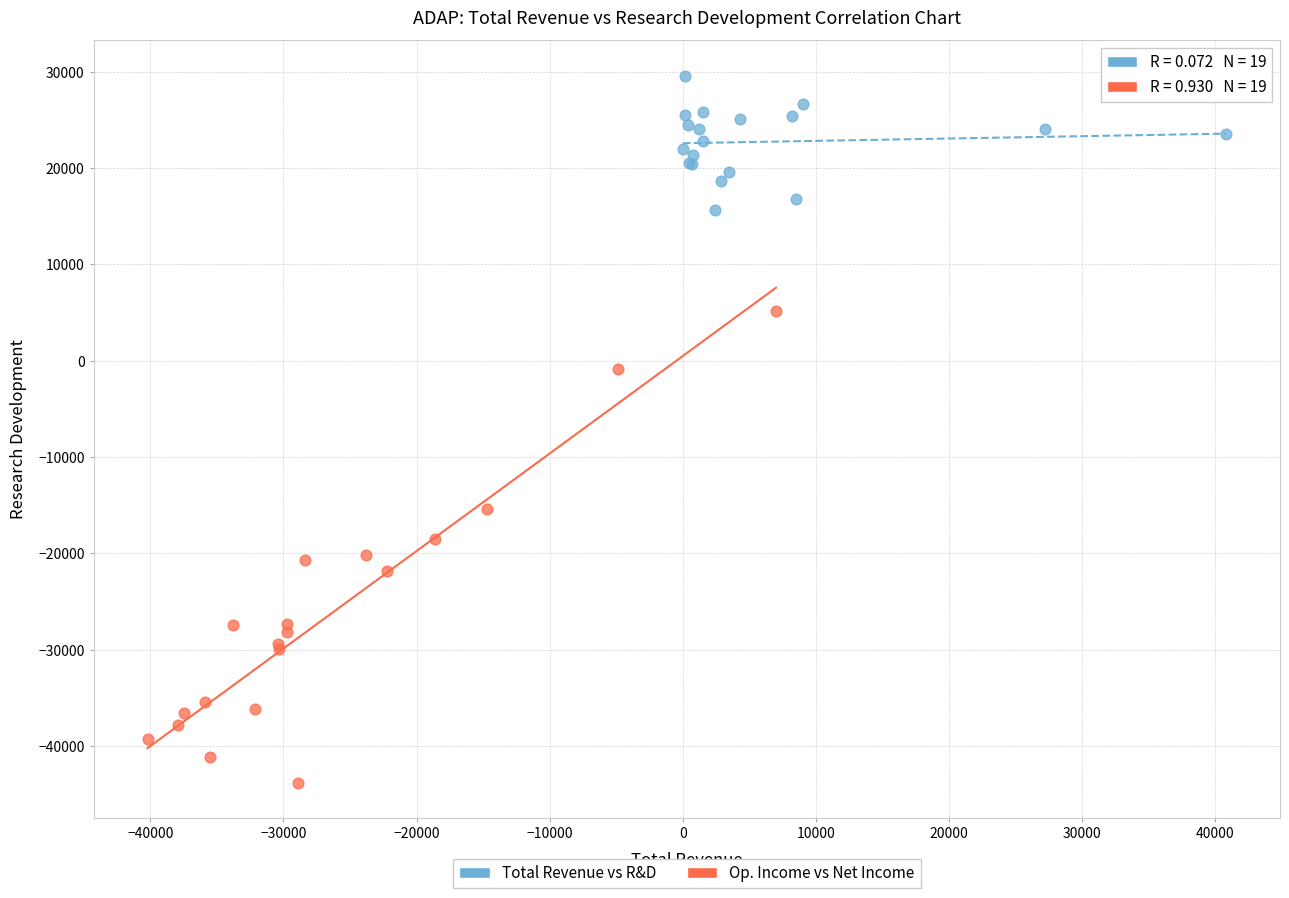

Which series reaches the maximum Y coordinate?

Total Revenue vs R&D